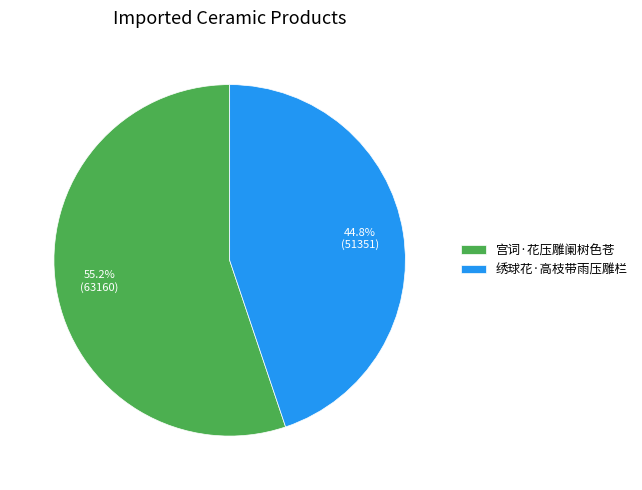

What is the majority slice?

宫词·花压雕阑树色苍